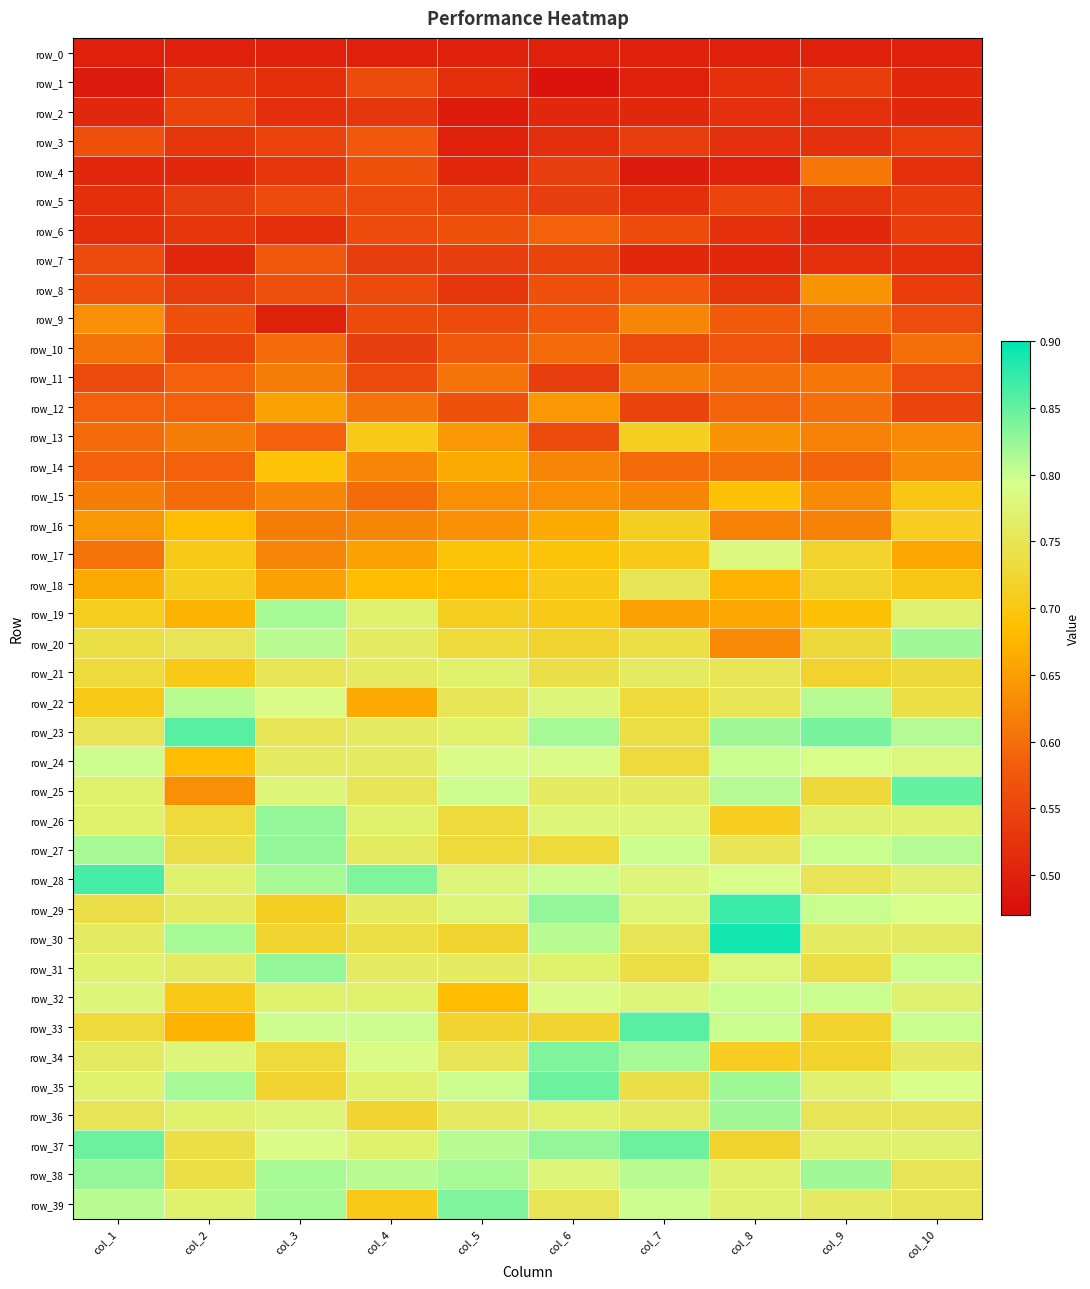

Which series has the widest spread of values?

row_25